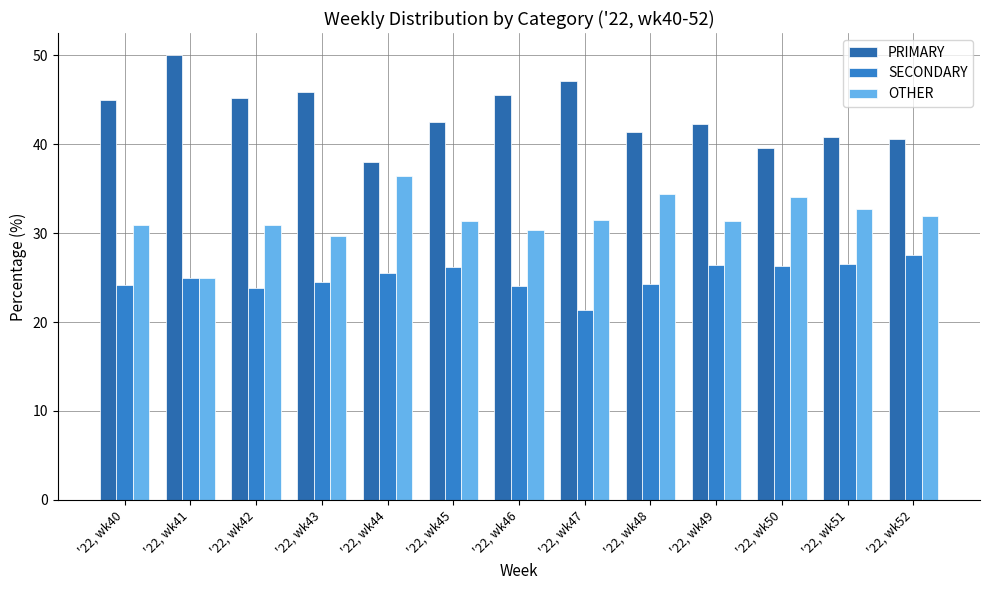

What is the difference between the second highest and second lowest values in the OTHER series?

4.7